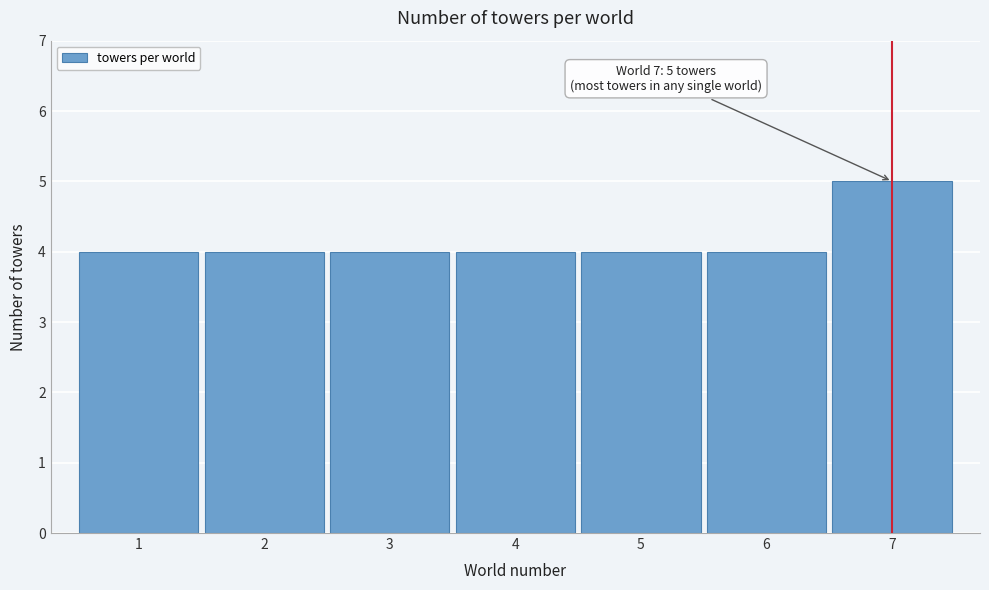

Reading right to left, list all the values displayed in this chart.

7=5	6=4	5=4	4=4	3=4	2=4	1=4